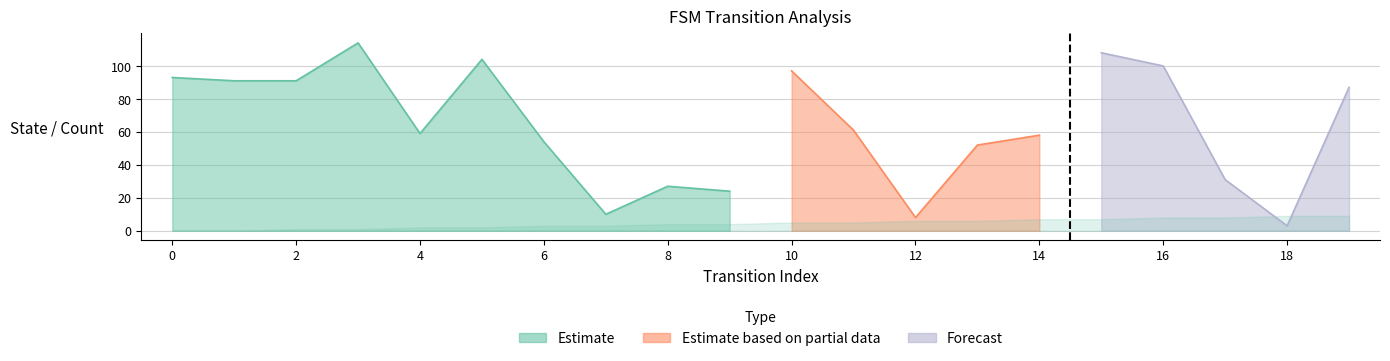

Is it true that output_symbol_count equals 0 at 10?

False